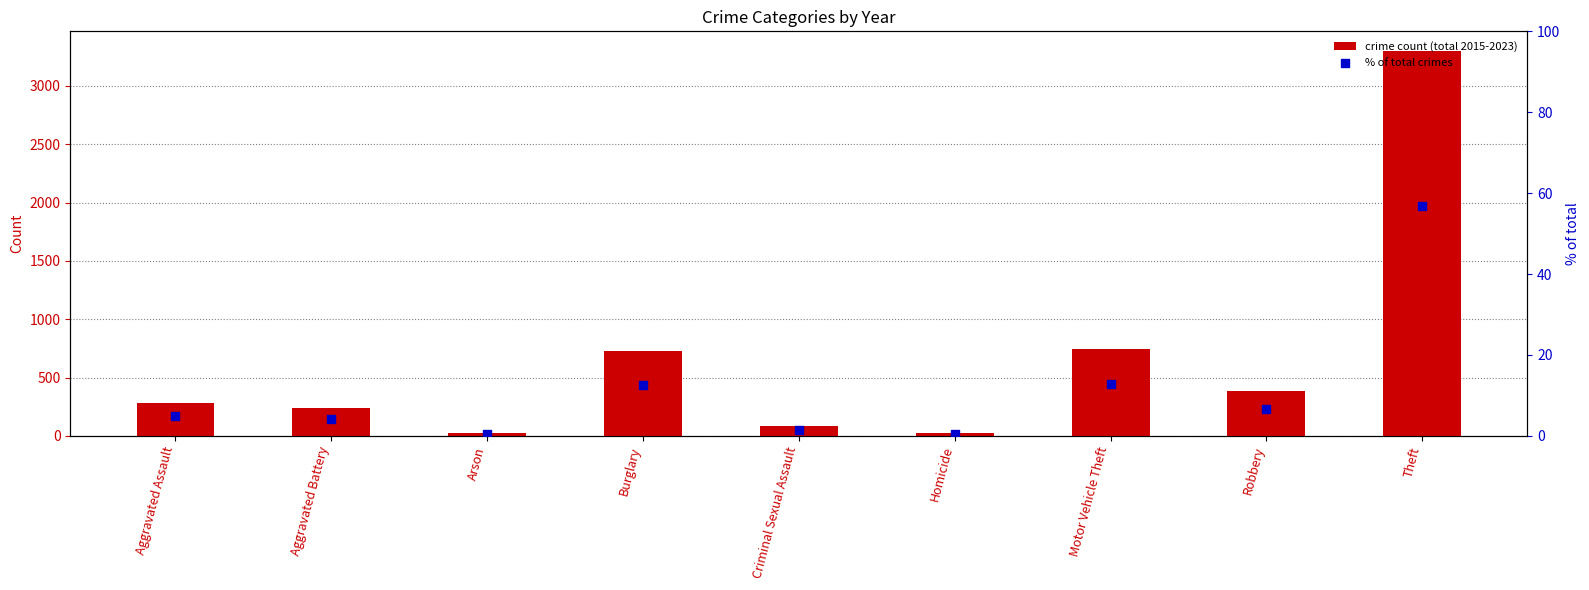

At which category is the sum across all series the highest?

Theft